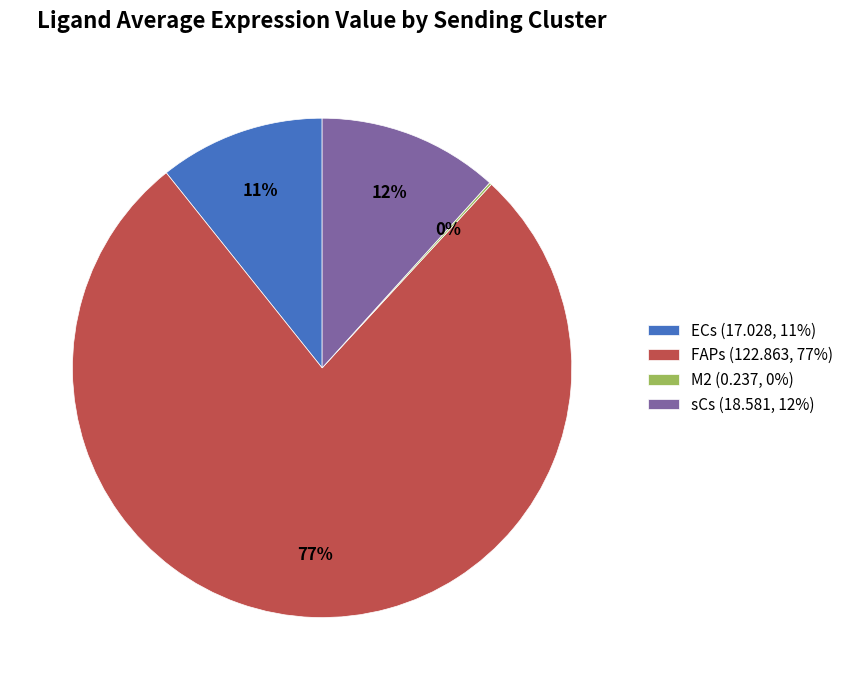

To the nearest percent, what is the combined percentage of FAPs (122.863, 77%) and ECs (17.028, 11%)?

88%